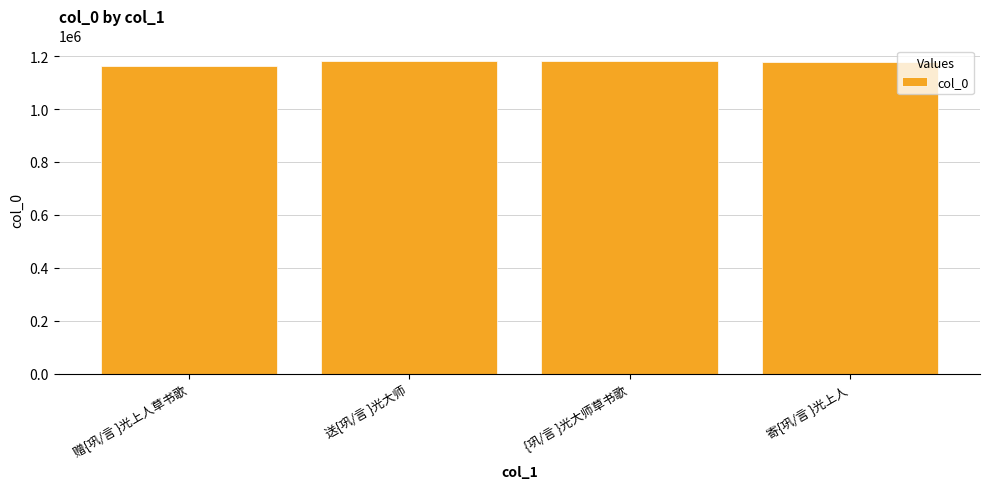

The chart shows a value of 1844147 at 赠{巩/言 }光上人草书歌. True or false?

False